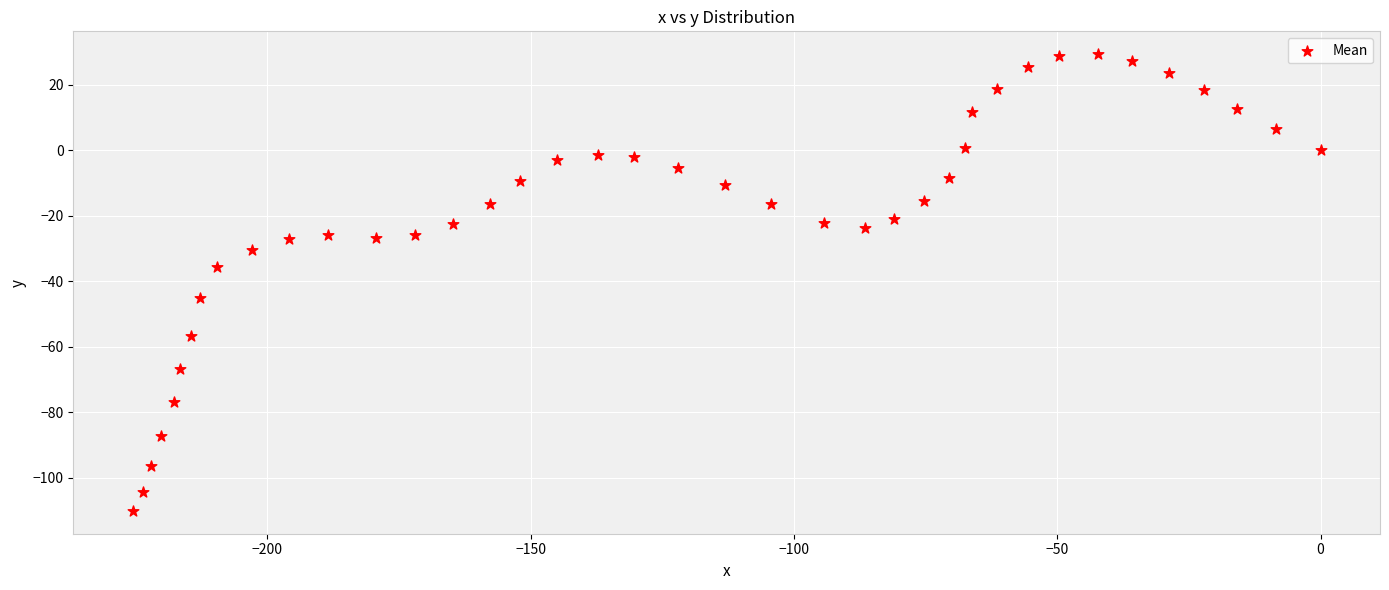

What is the range of X values (max minus min)?

225.6